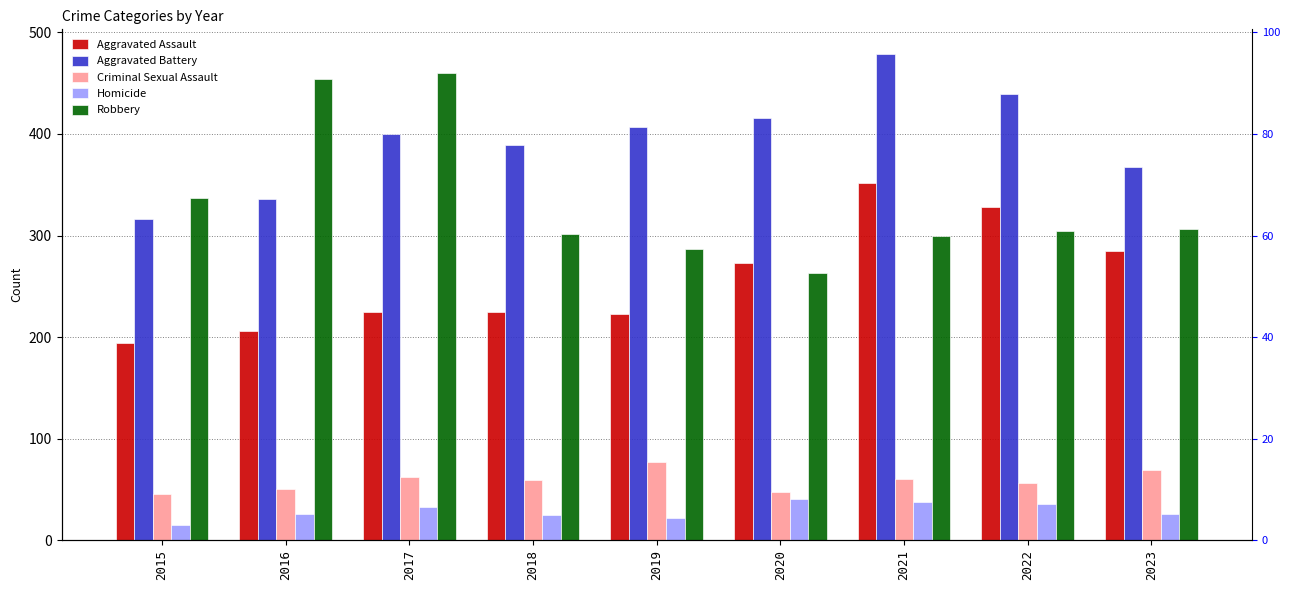

Reading right to left, extract all data points from this chart.

Aggravated Assault: 2023=285	2022=328	2021=352	2020=273	2019=223	2018=225	2017=225	2016=206	2015=194
Aggravated Battery: 2023=367	2022=439	2021=479	2020=416	2019=407	2018=389	2017=400	2016=336	2015=316
Criminal Sexual Assault: 2023=69	2022=56	2021=60	2020=48	2019=77	2018=59	2017=62	2016=50	2015=46
Homicide: 2023=26	2022=36	2021=38	2020=41	2019=22	2018=25	2017=33	2016=26	2015=15
Robbery: 2023=306	2022=304	2021=300	2020=263	2019=287	2018=301	2017=460	2016=454	2015=337